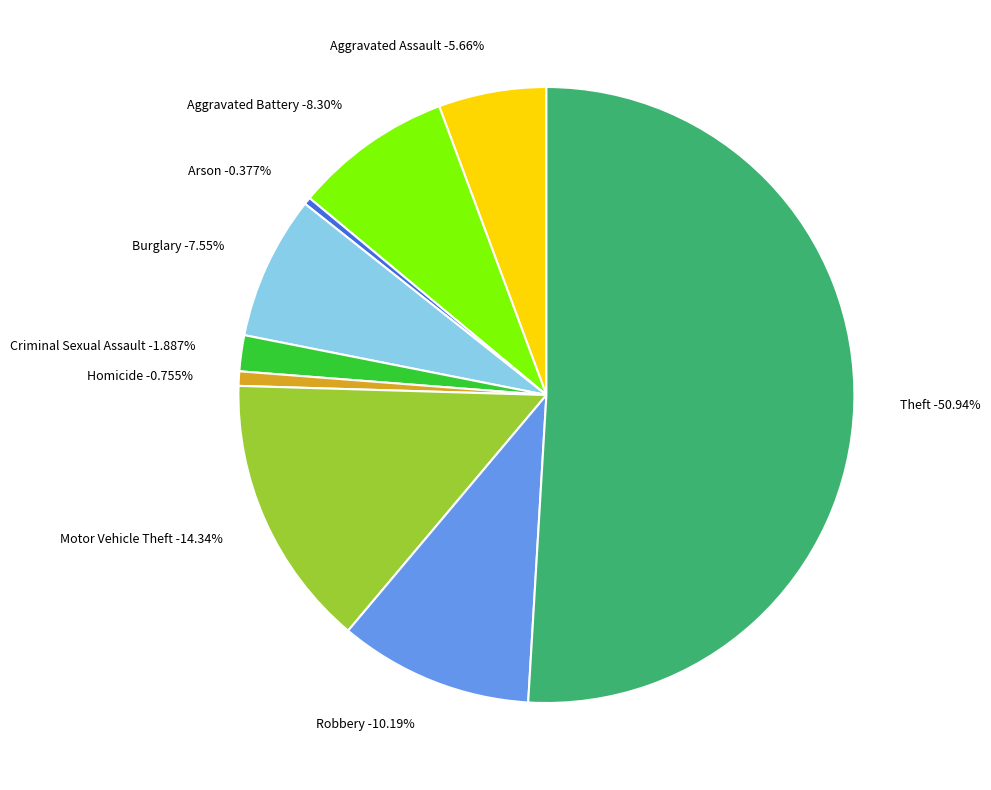

How many slices are in this pie chart?

9